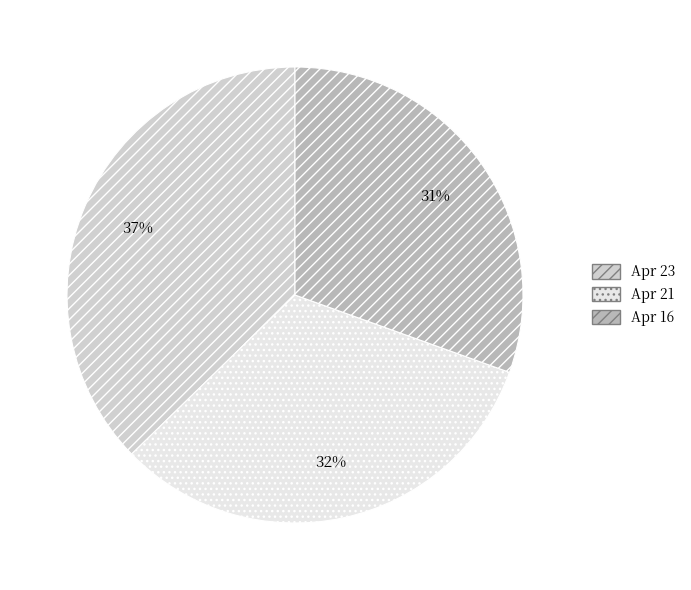

Is there a majority slice in this chart?

No